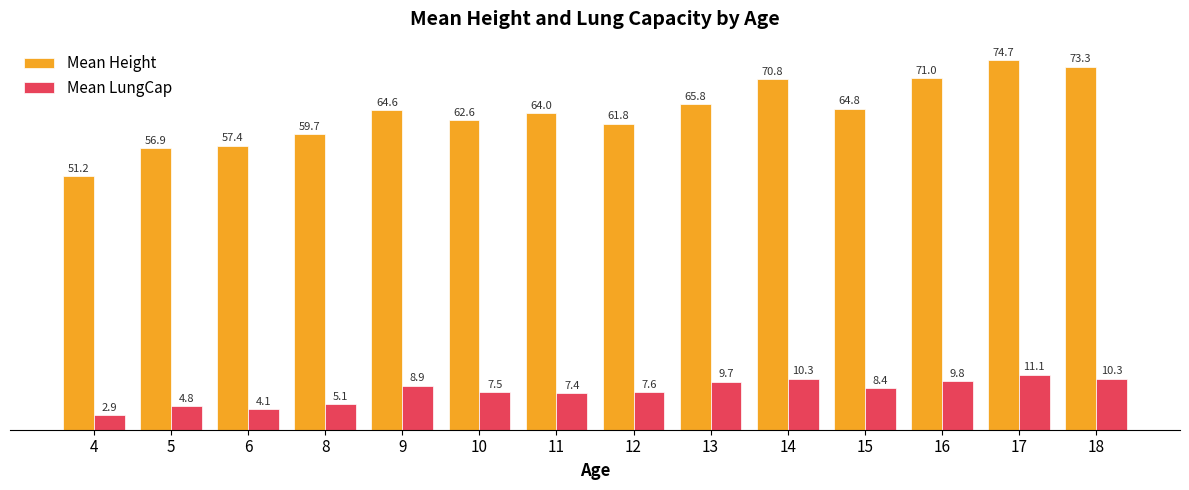

True or false: Mean Height has a value of 71.0 at 16.

True